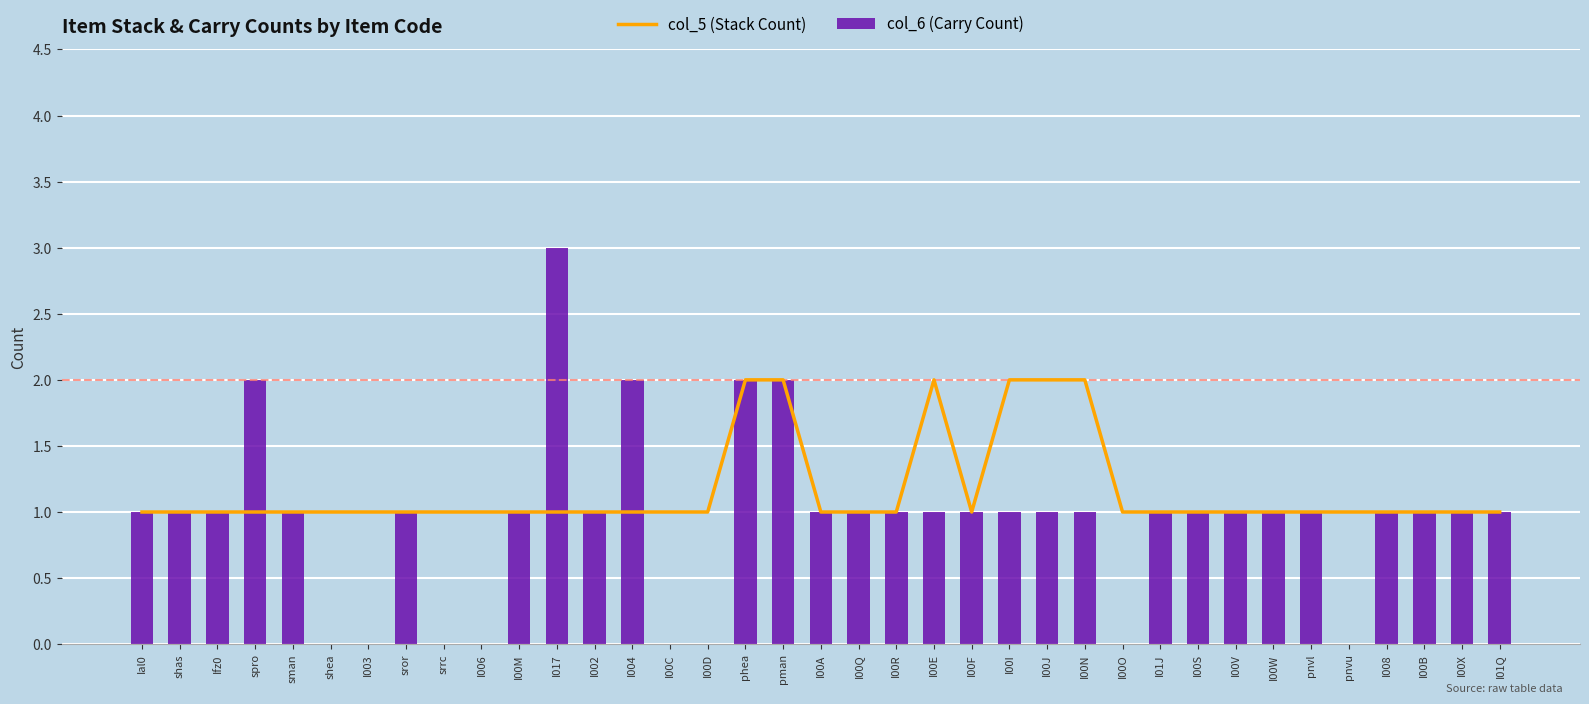

Between spro and I00D, which series saw the biggest shift?

col_6 (Carry Count)